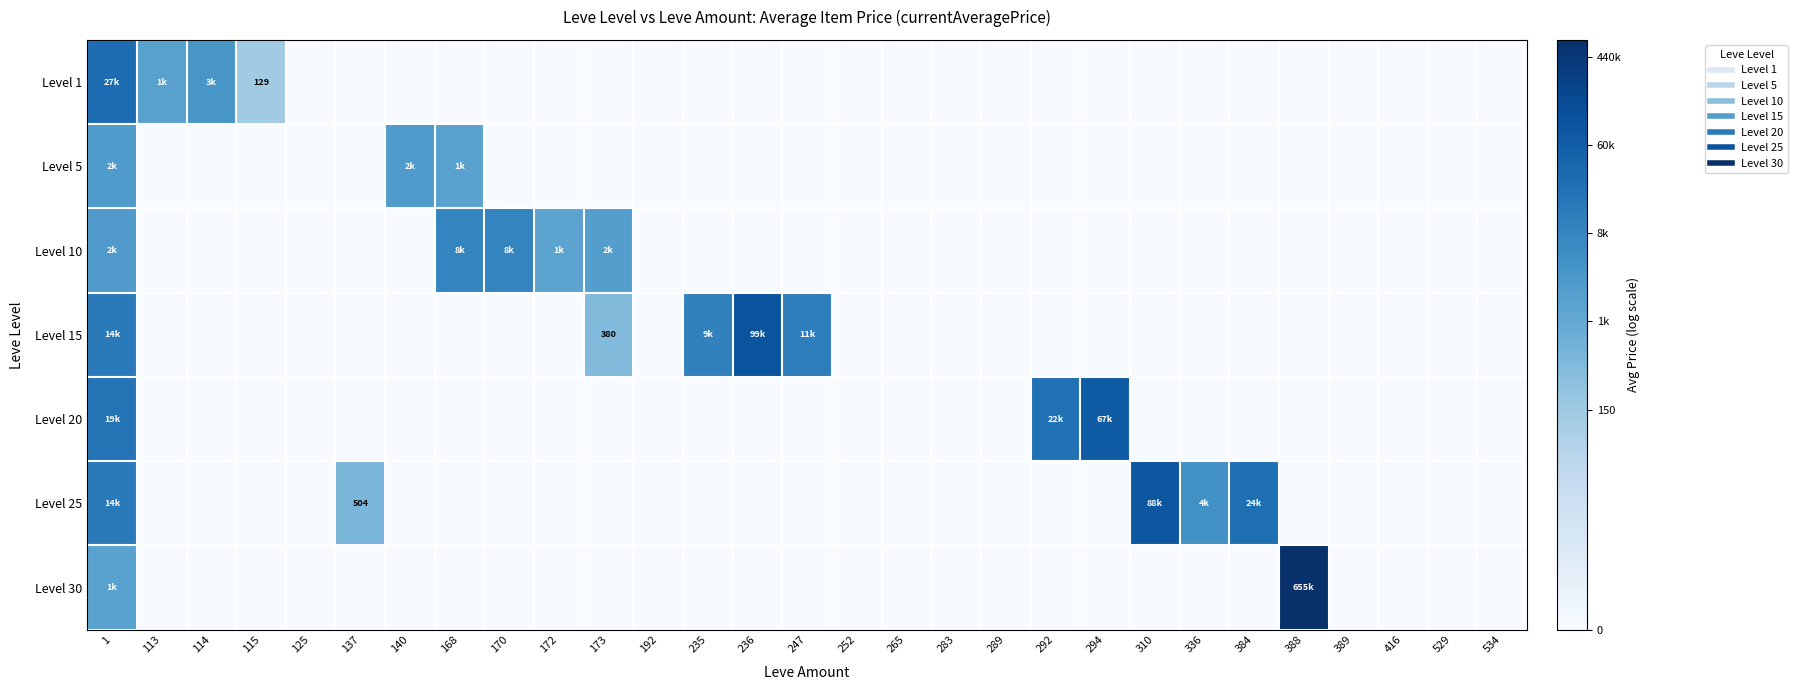

Which has a higher value, 336 or 265?

336